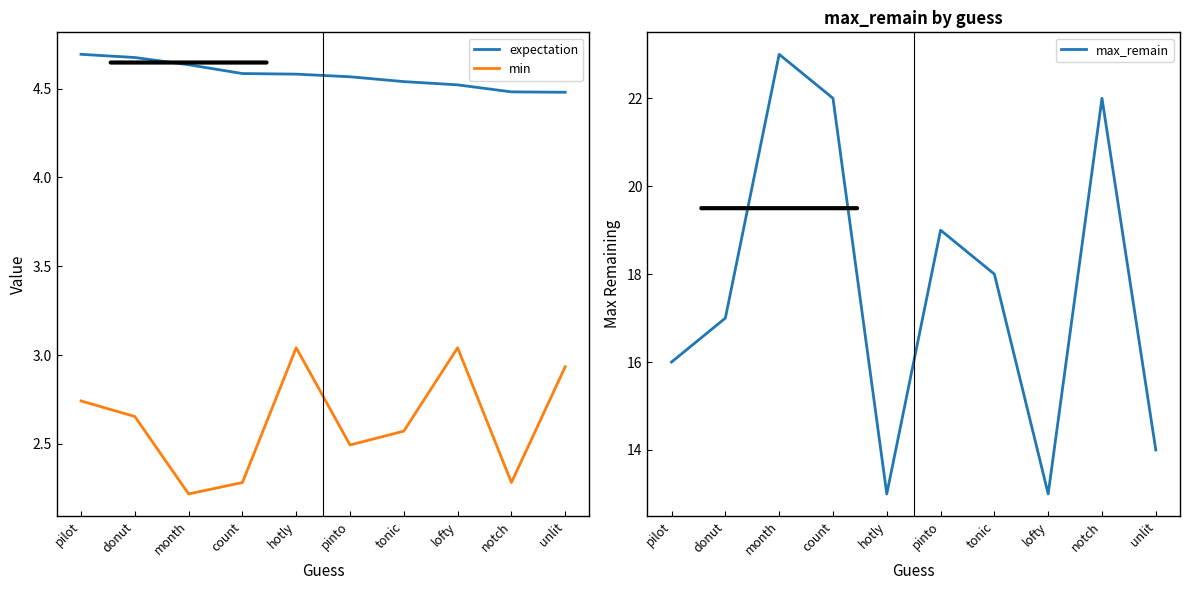

What position from the left is unlit?

10